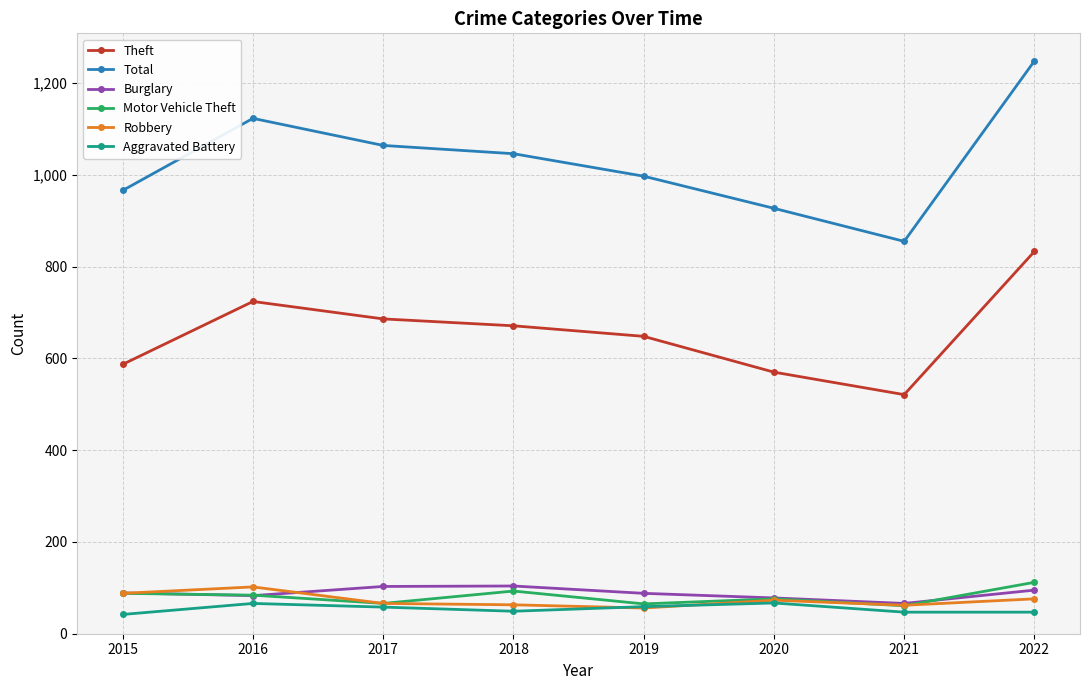

True or false: Total has a value of 997 at 2019.

True